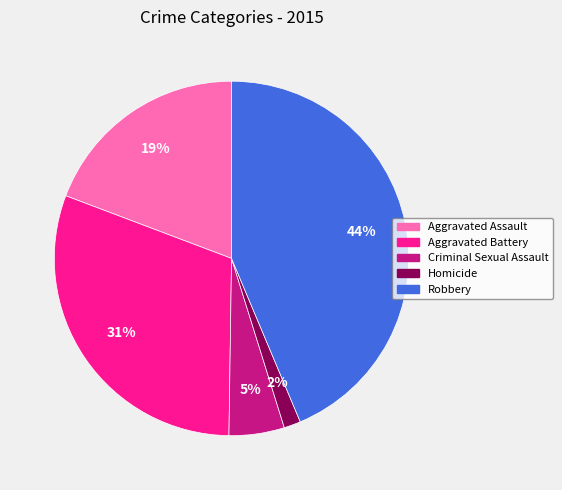

How many slices are in this pie chart?

5